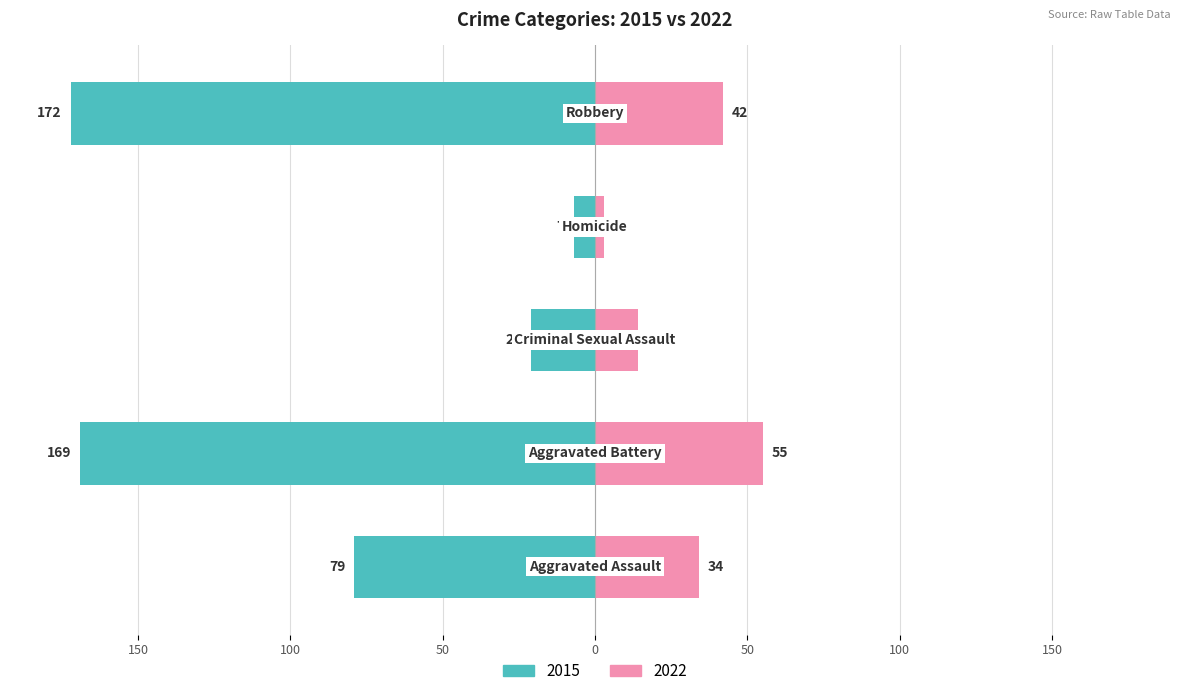

True or false: the data shows -10 at Criminal Sexual Assault.

False